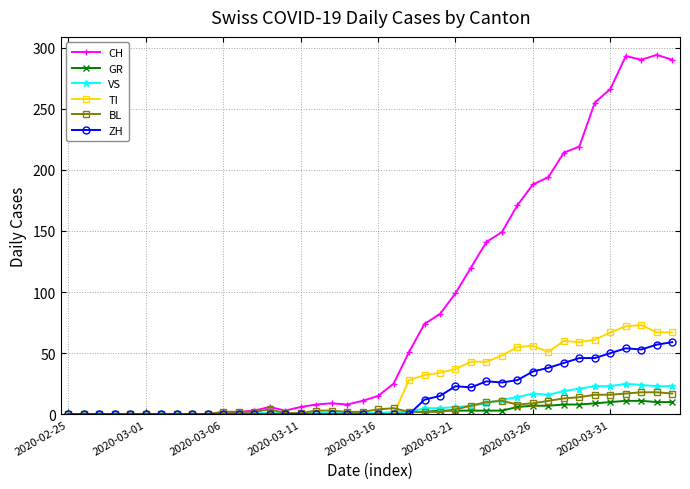

Which series has the largest total across all categories?

CH